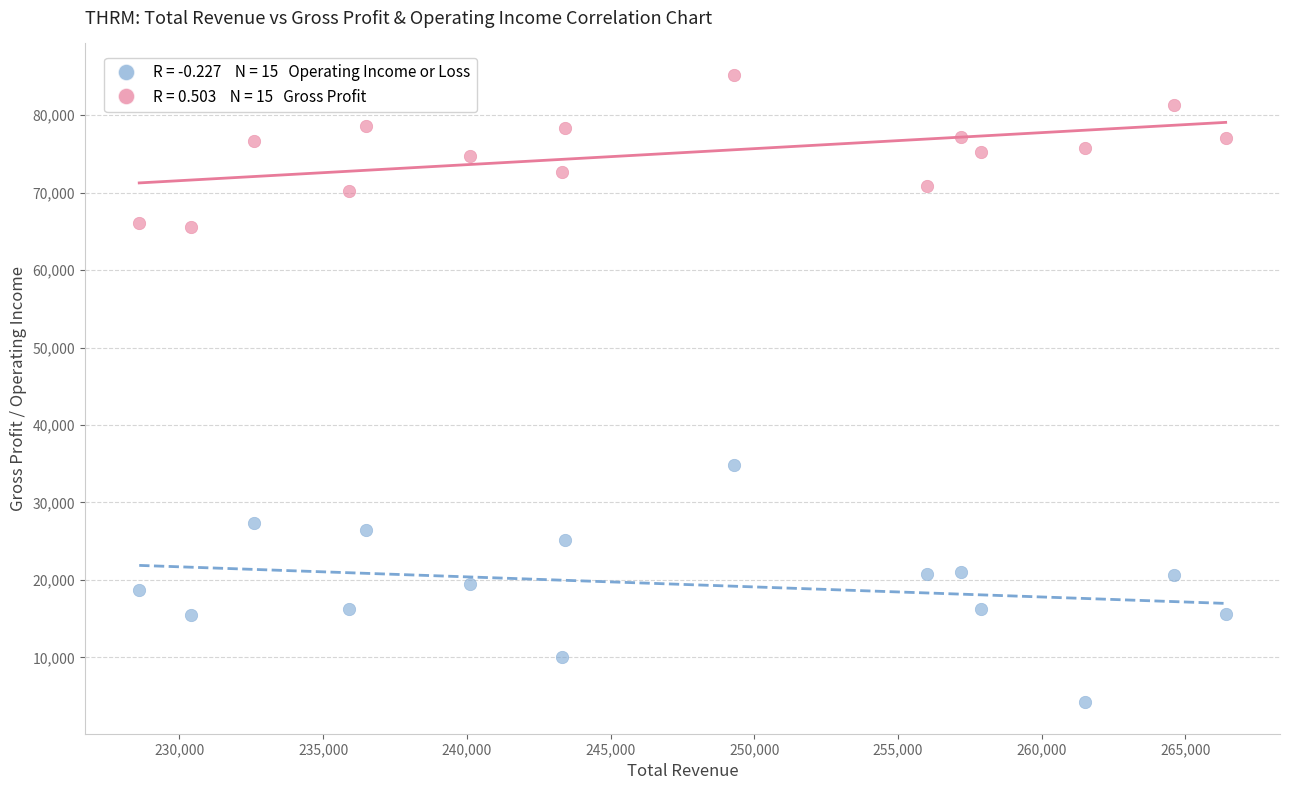

Across all data points, what is the range of X values (max minus min)?

37800